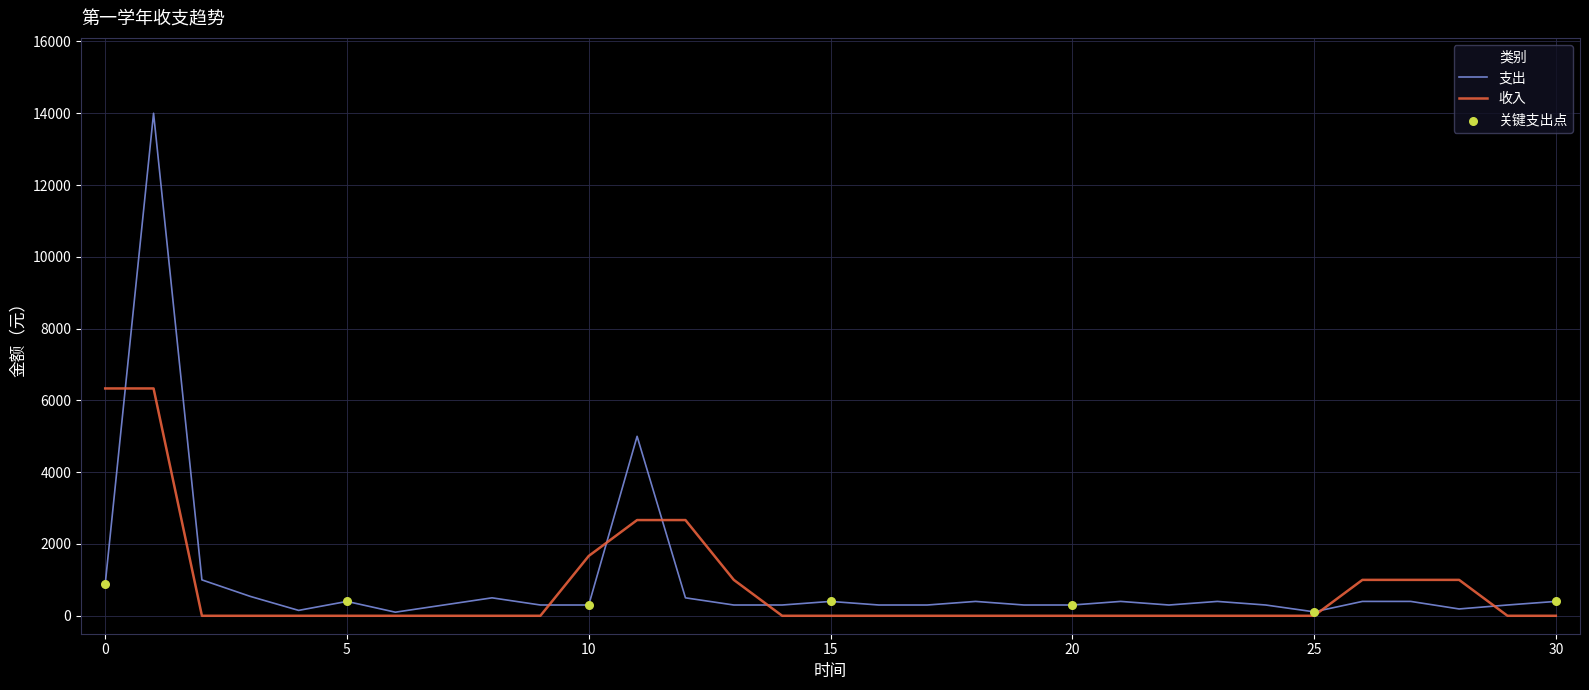

Which series has the widest spread of values?

支出